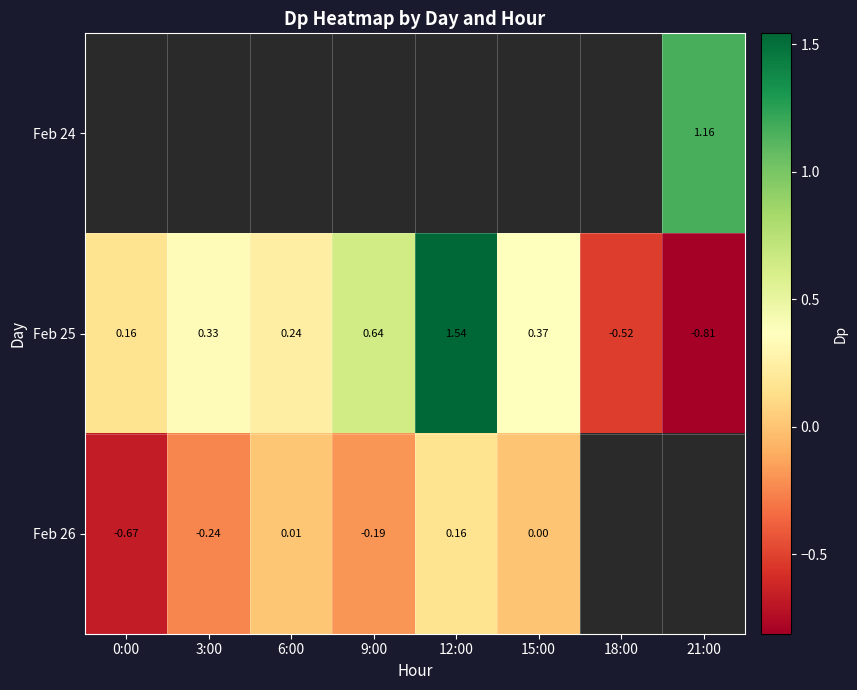

At which label is Feb 25 closest to 0?

0:00